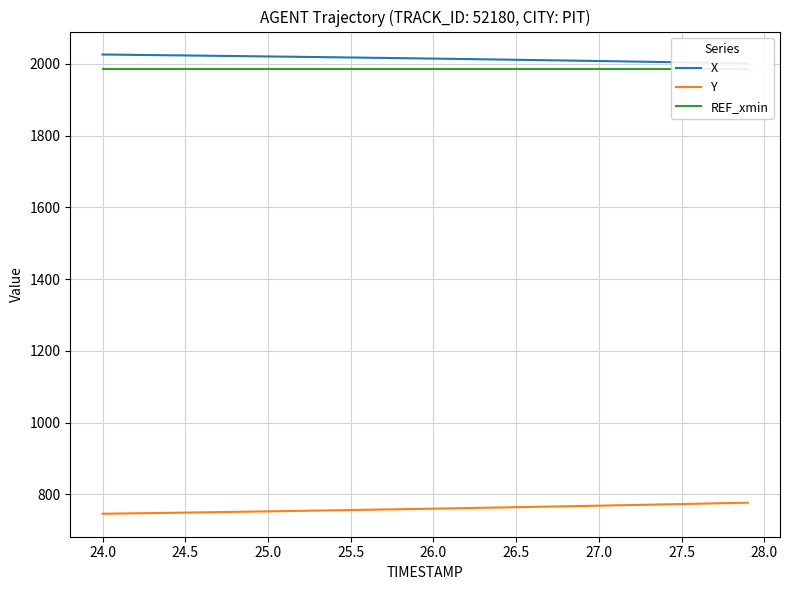

What is the value of the X point at the 39th from the left?

2002.2